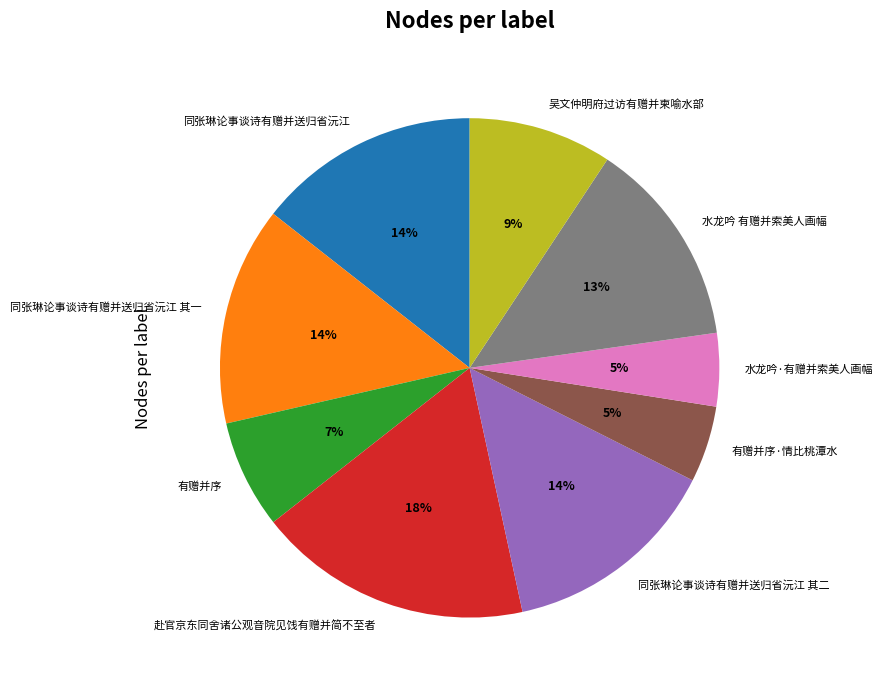

The 有赠并序·情比桃潭水 slice represents 5% of the pie. True or false?

True